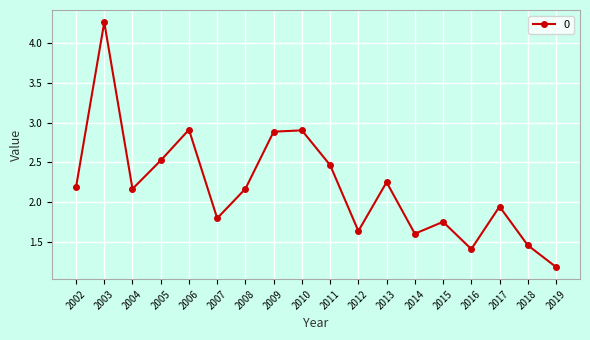

What is the sum of all values?

39.5